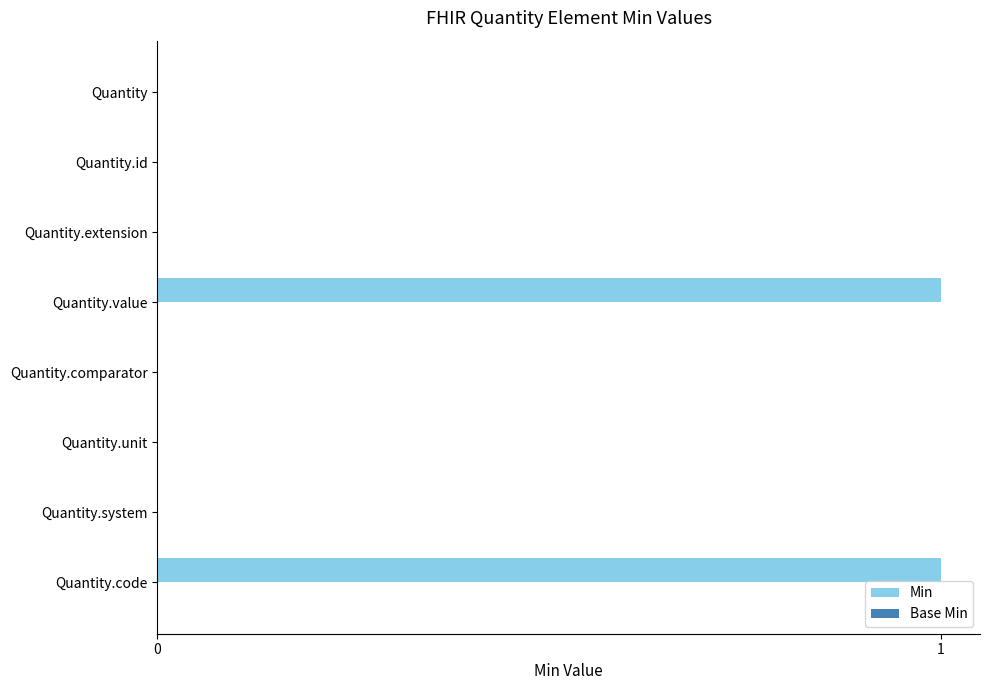

Is it true that the value at Quantity.id is -1?

False